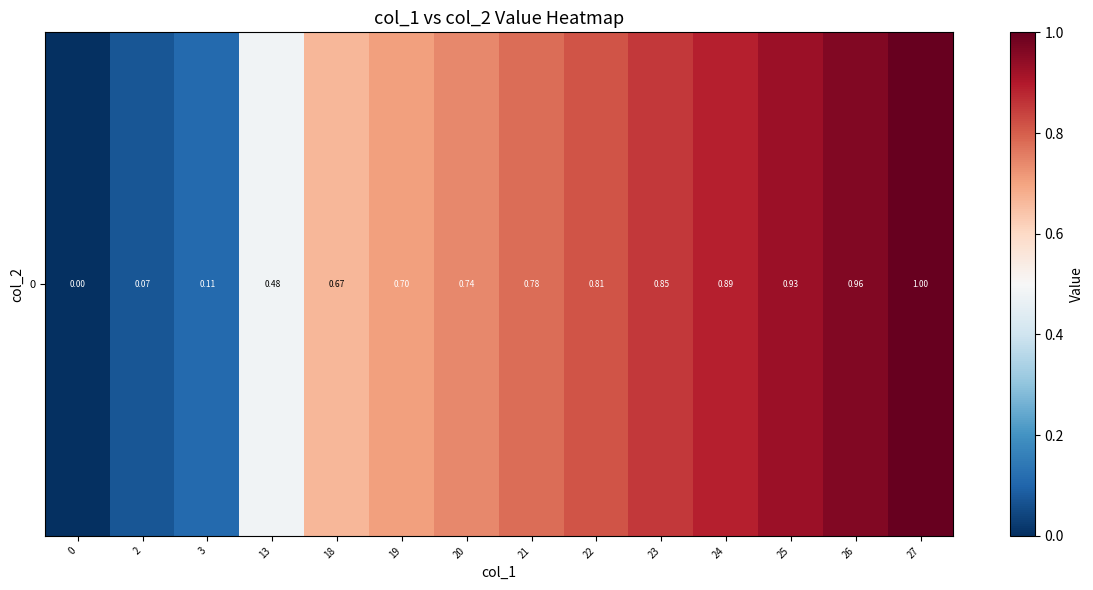

What value does the data have at 21?

0.8